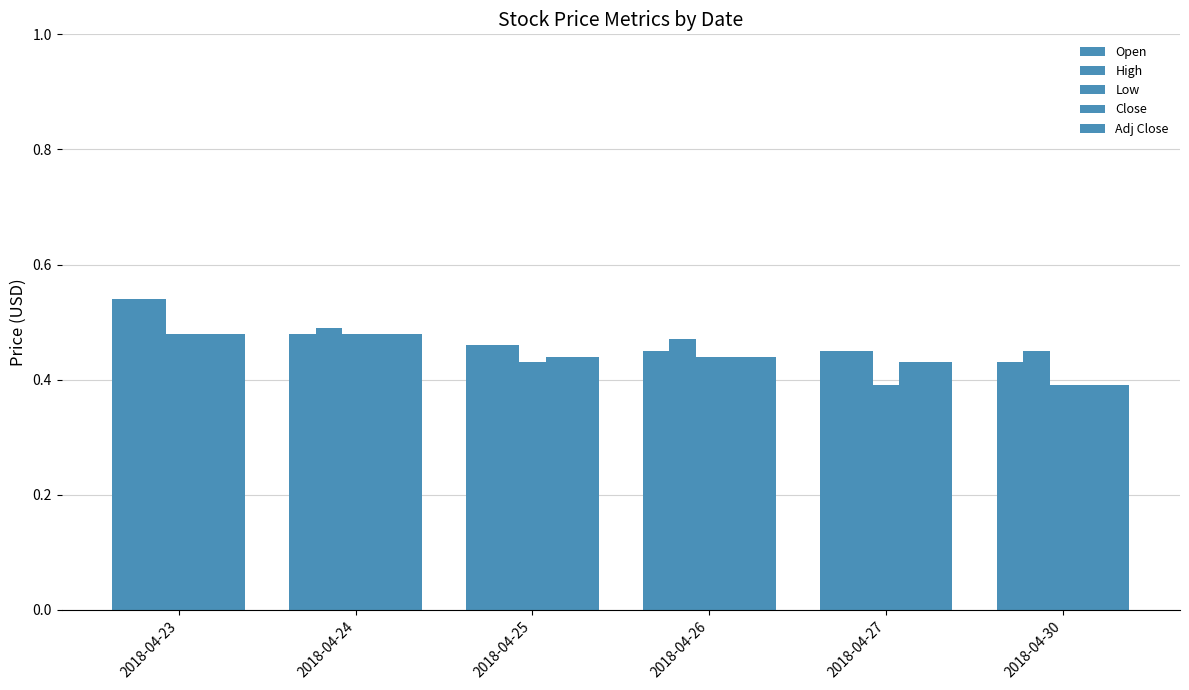

How many bars are there in each group?

5